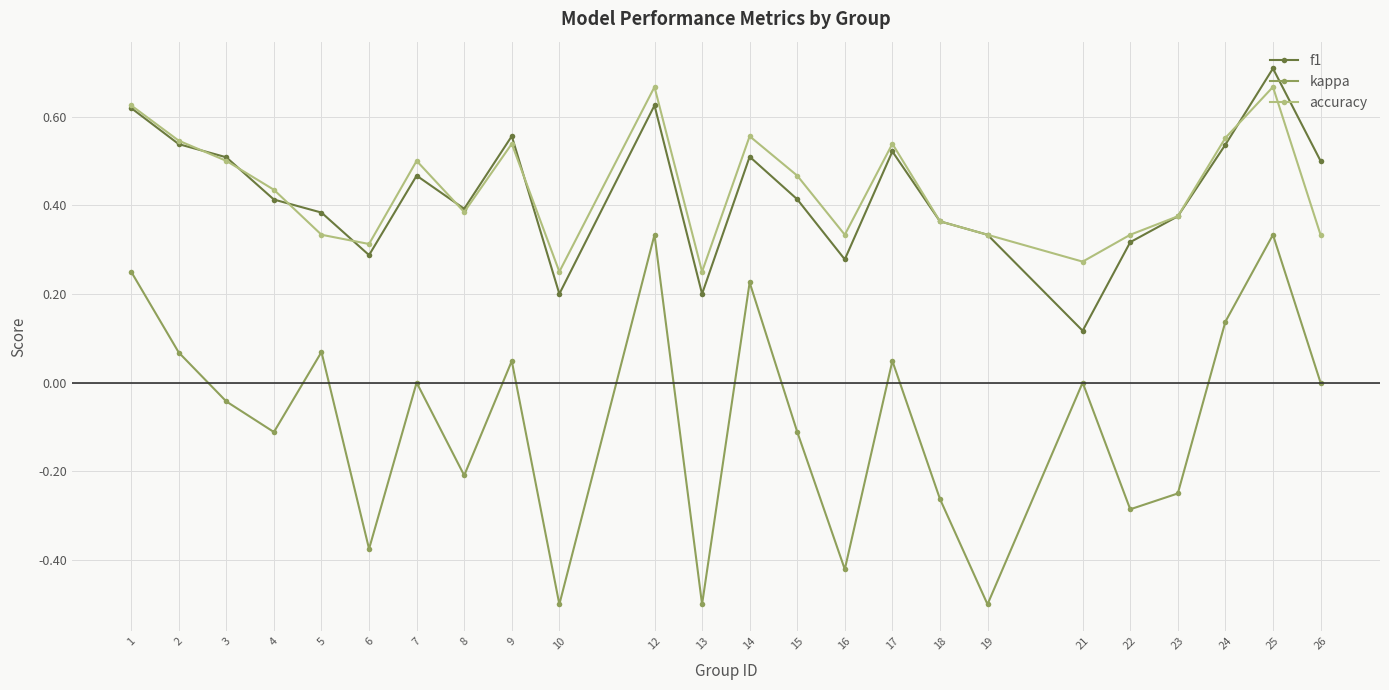

What is the value of the kappa point at the 12th from the left?

-0.5